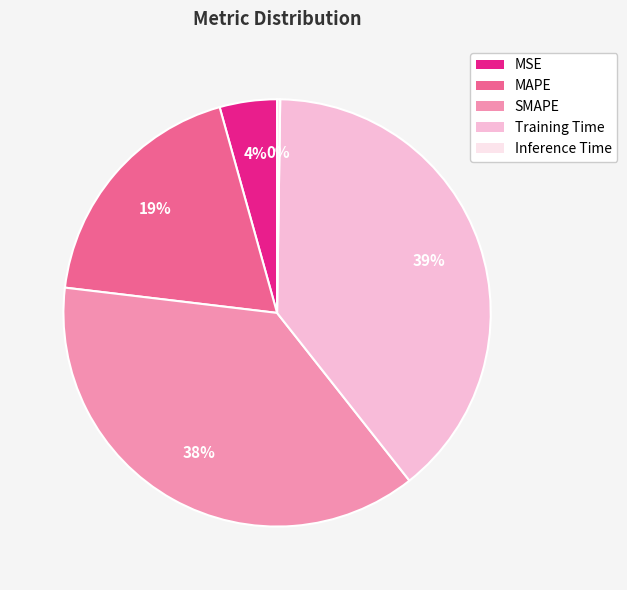

Which slice is the largest?

Training Time